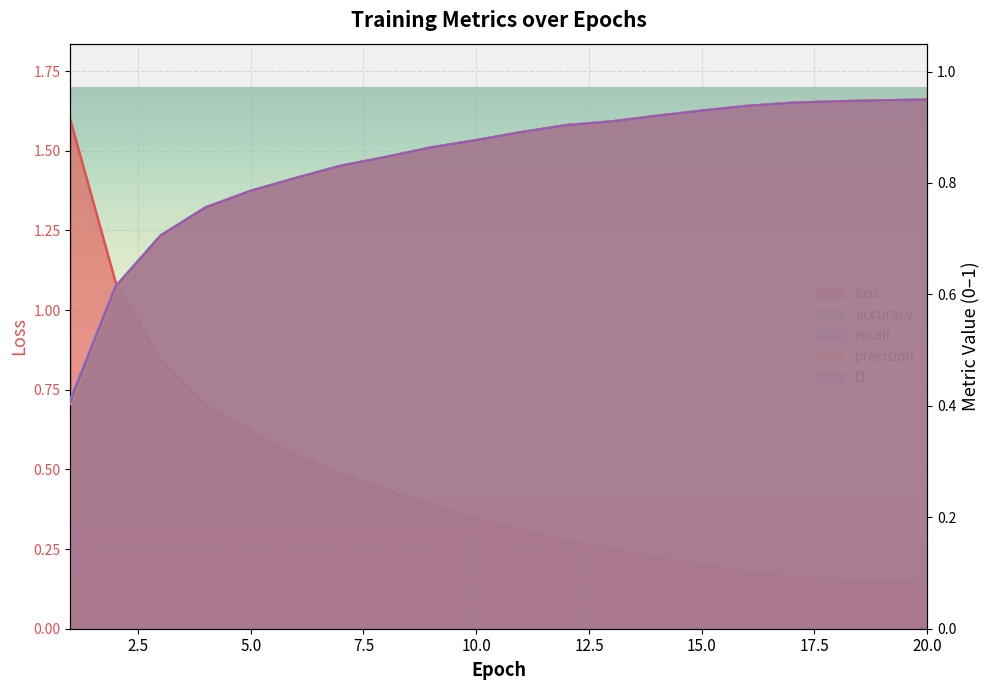

Which has a higher value, 4 or 11?

4